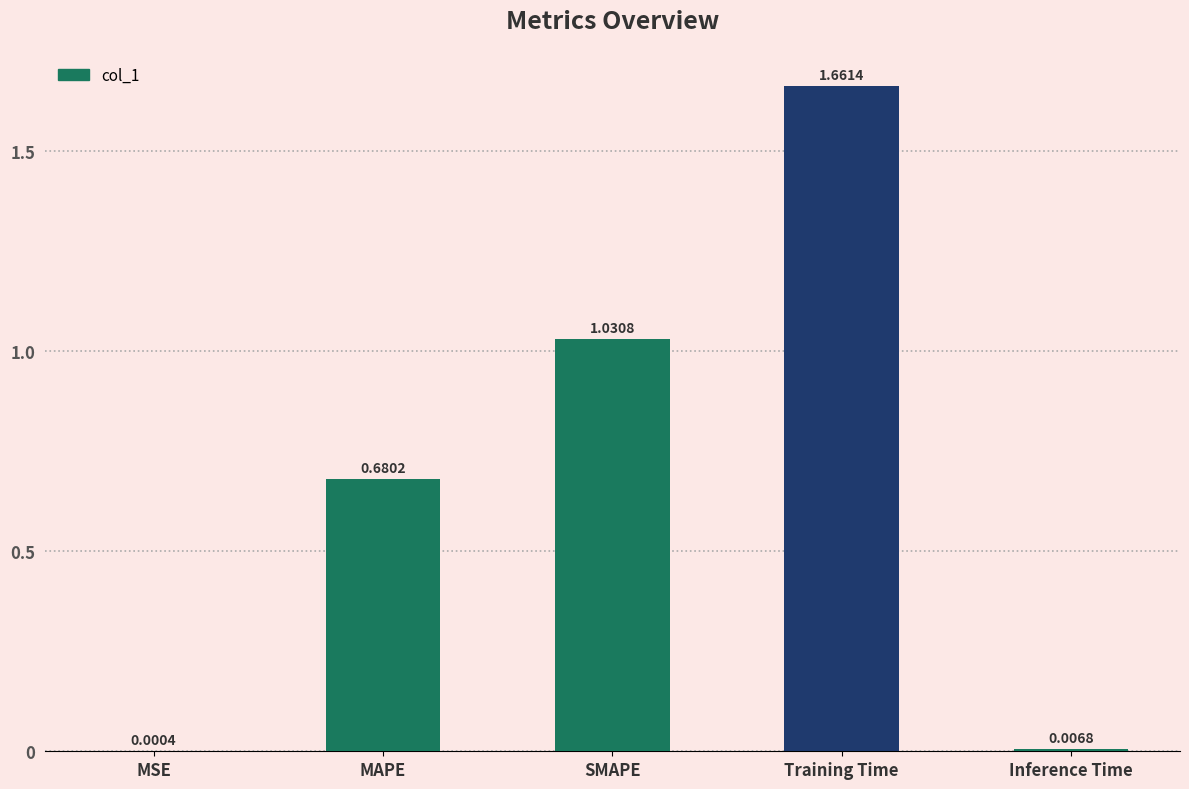

What is the sum of all values?

3.4